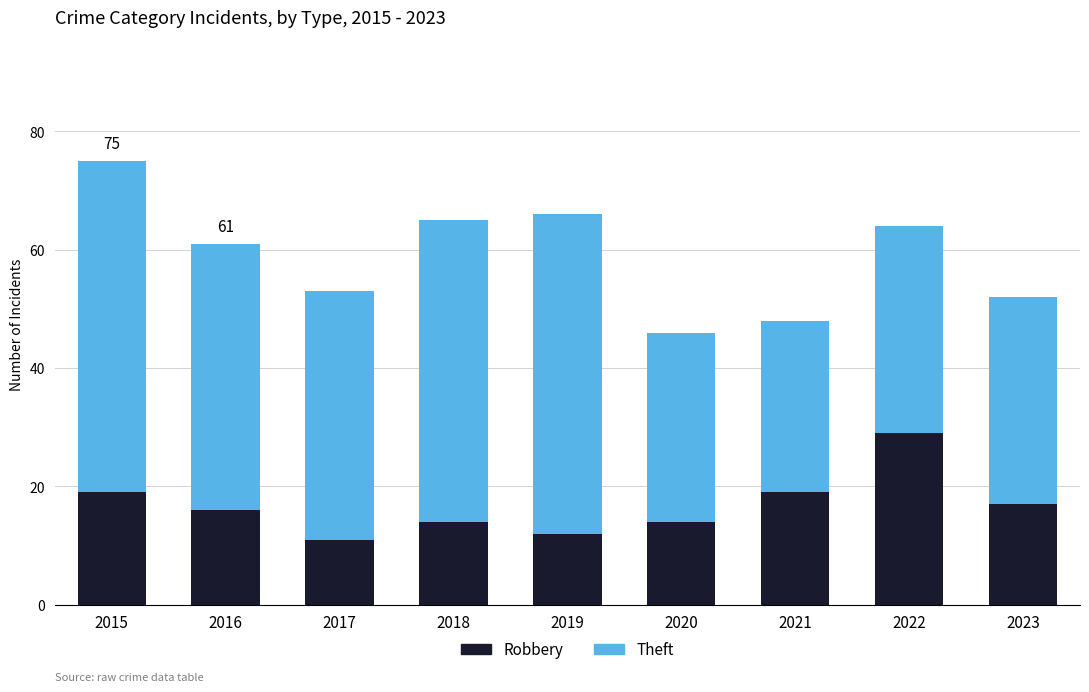

What is the total value across all series at 2020?

46